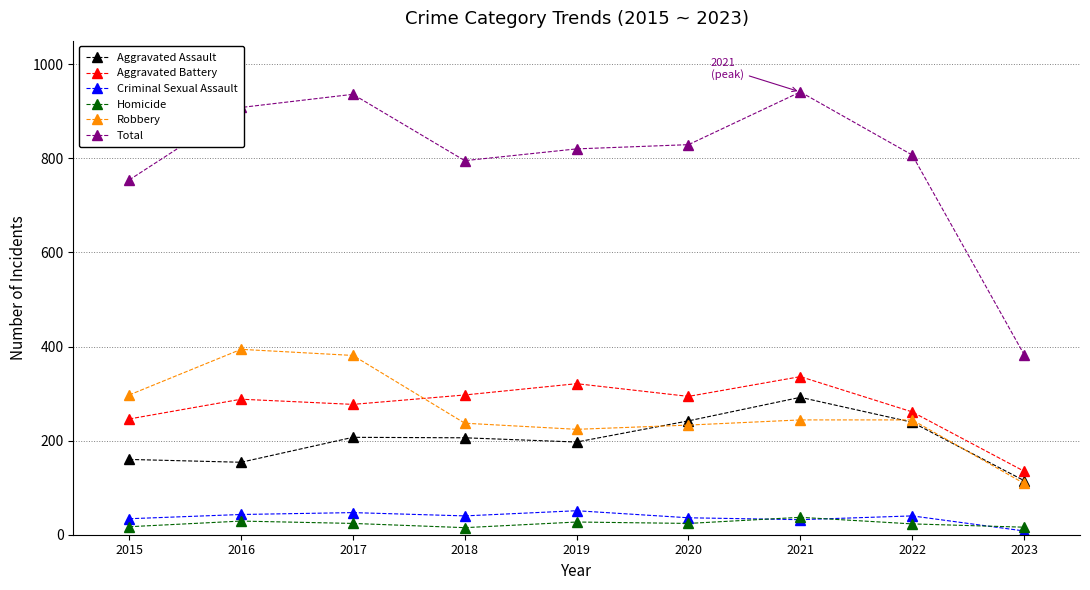

What are all the series names shown in the legend?

Aggravated Assault, Aggravated Battery, Criminal Sexual Assault, Homicide, Robbery, Total